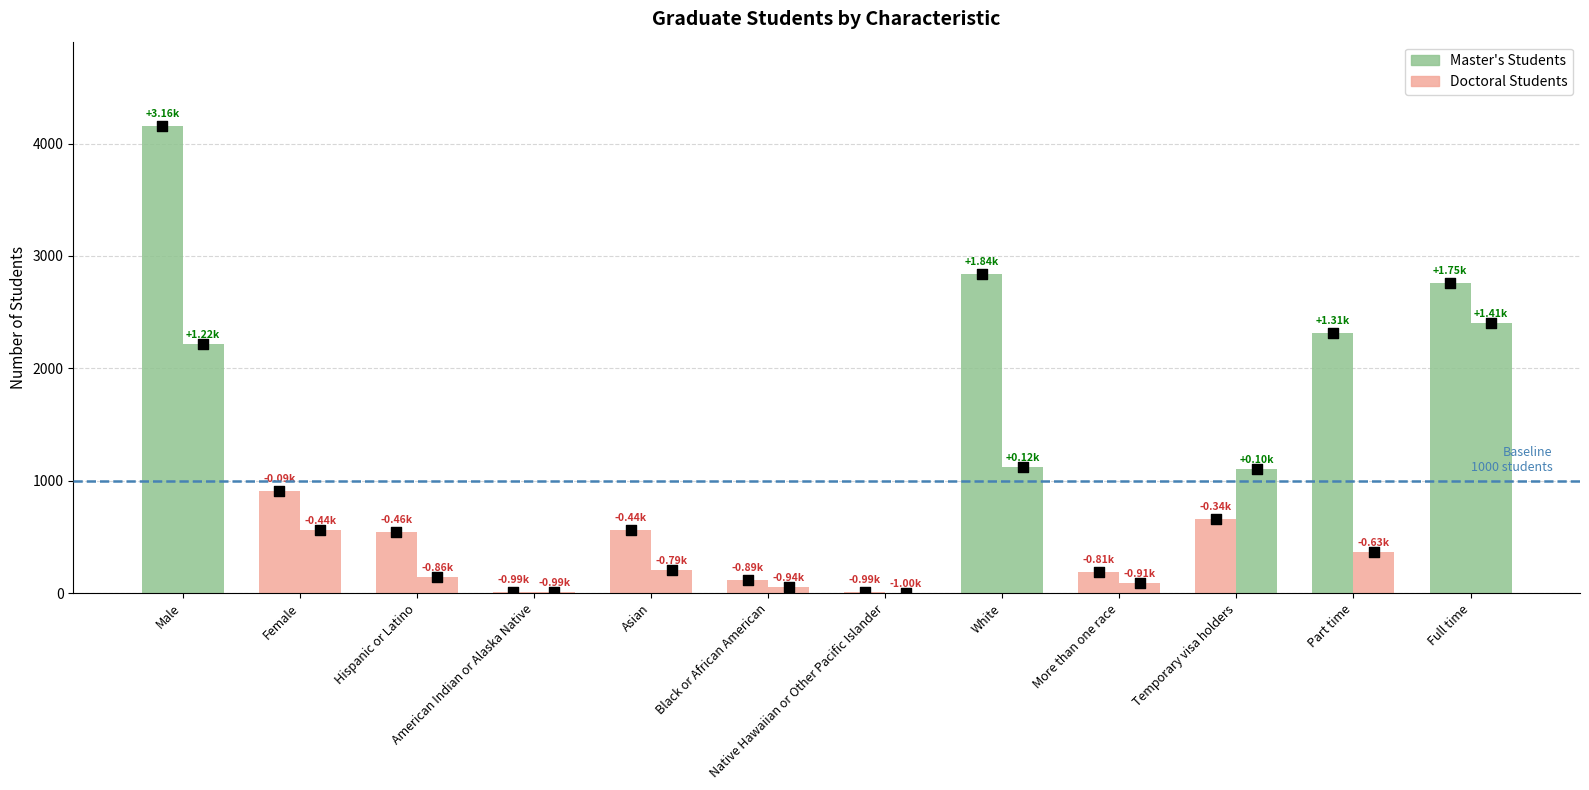

At which category is the sum across all series the highest?

Male